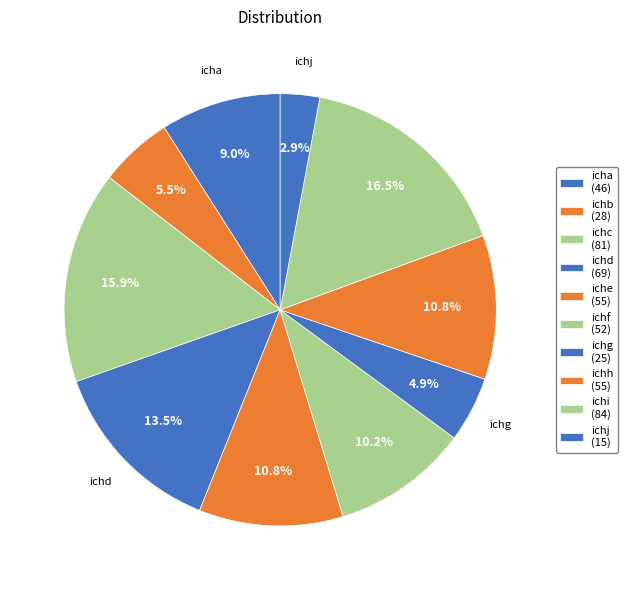

Which has a higher value, ichf or iche?

iche